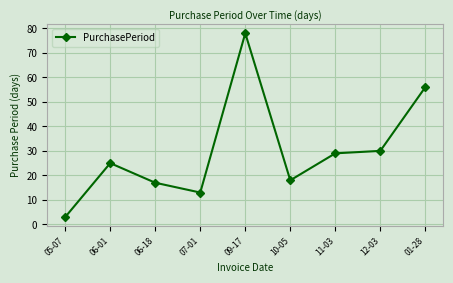

What is the change in value from 06-01 to 07-01?

-12